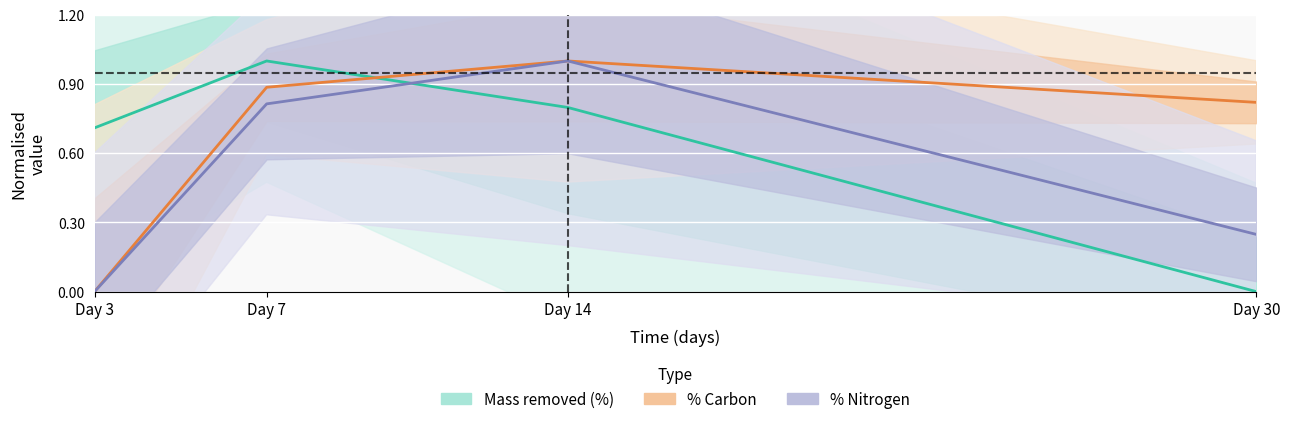

Which series has the largest total across all categories?

% Carbon